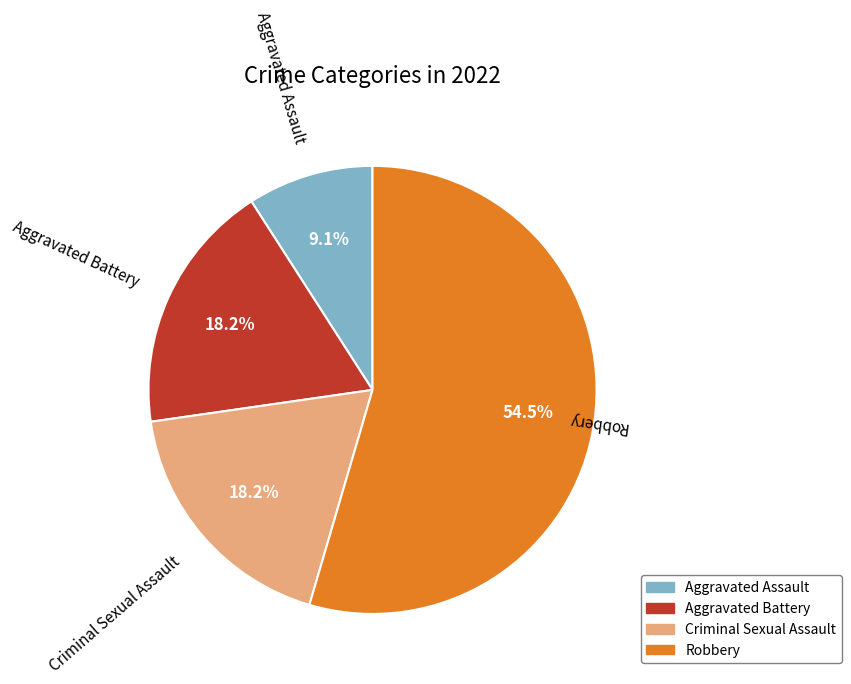

What is the ratio of the value at Aggravated Battery to the value at Criminal Sexual Assault?

1.0